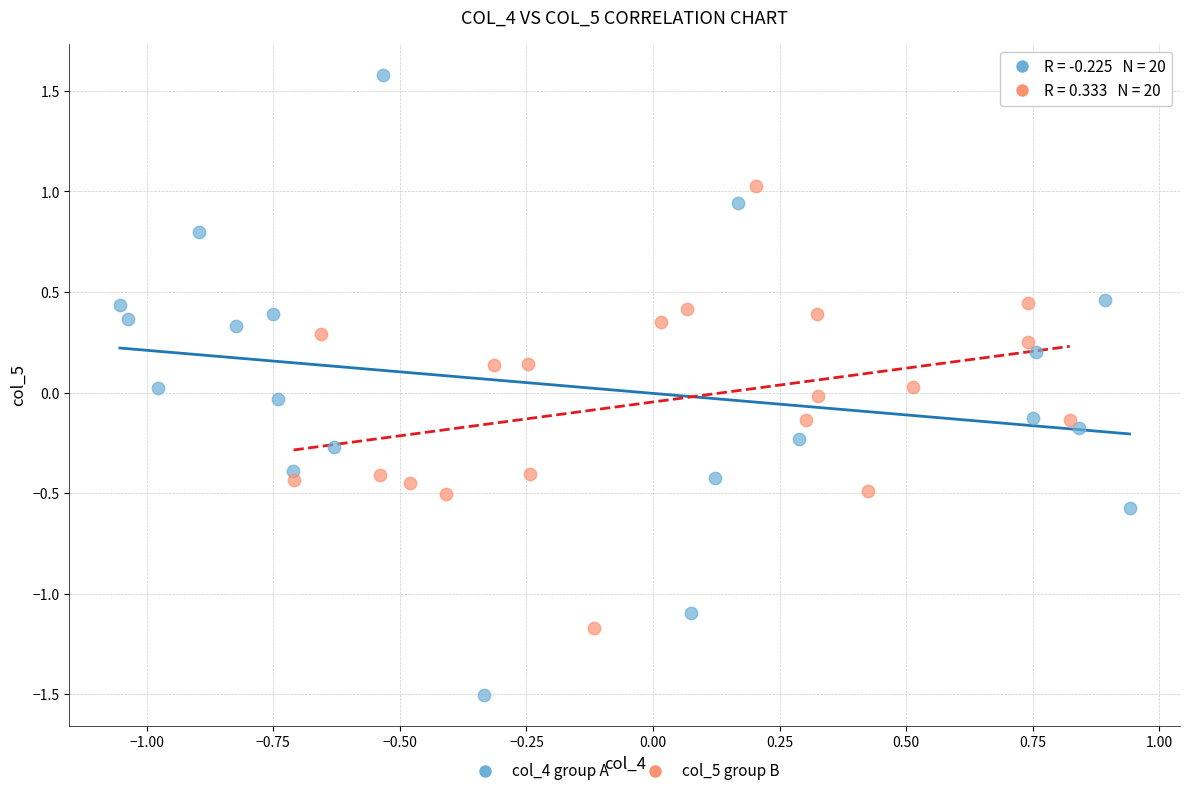

Which series contains the lowest Y value?

col_4 group A